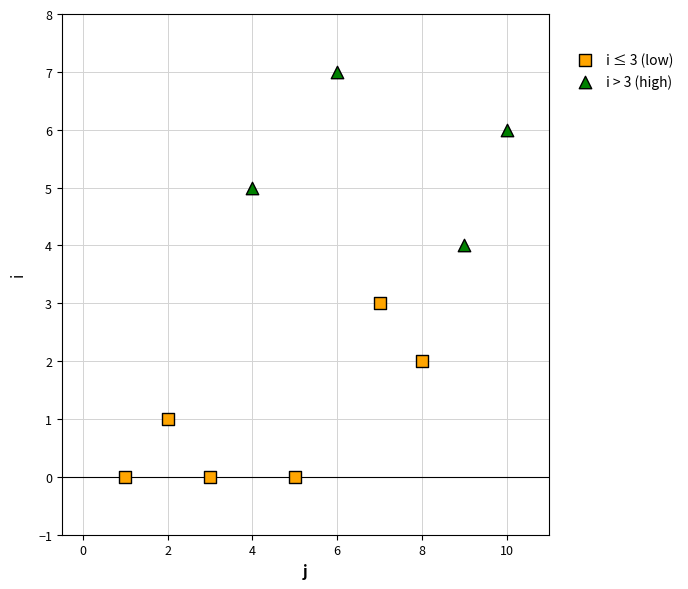

Which series contains the lowest Y value?

i ≤ 3 (low)